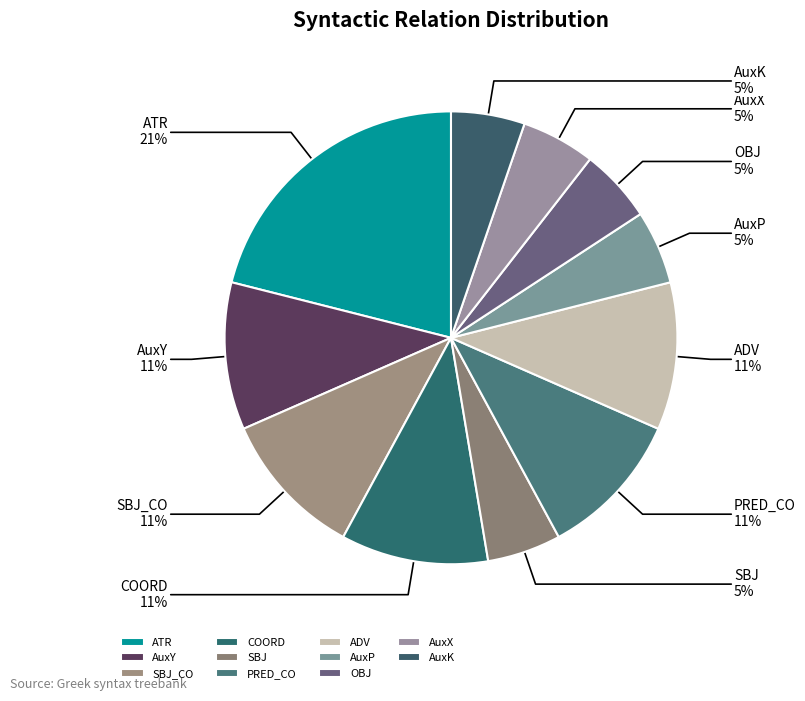

The SBJ slice represents 5% of the pie. True or false?

True